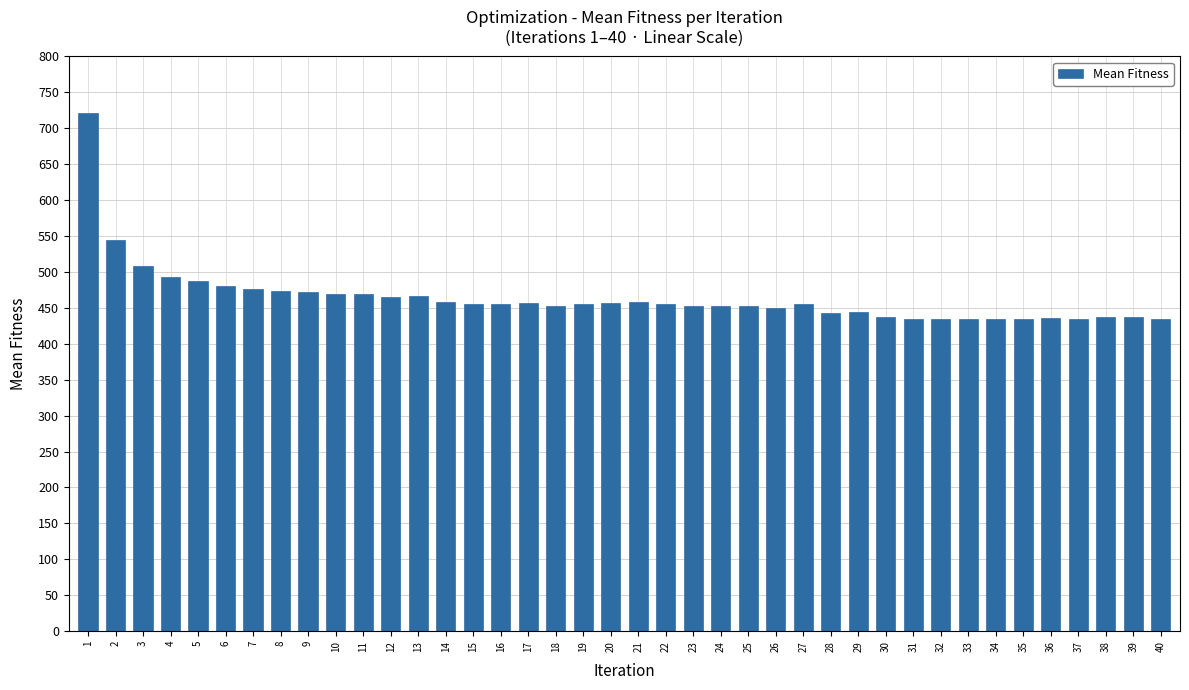

What is the minimum value shown in the chart?

434